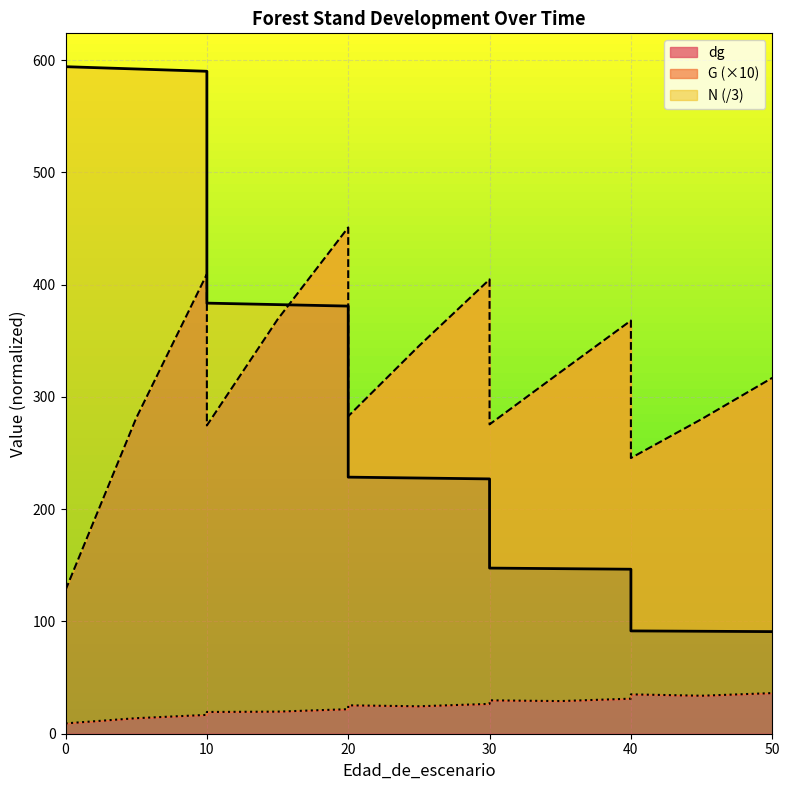

Where is the data nearest to the value 342?

20